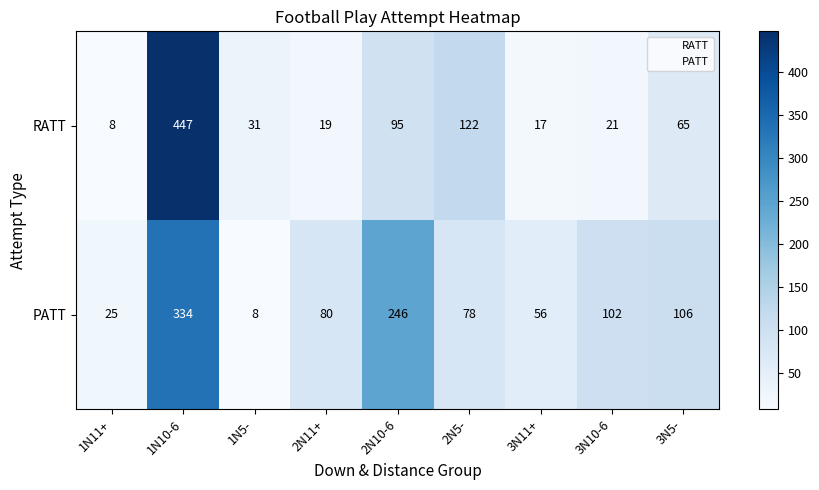

Which series has the largest total across all categories?

PATT